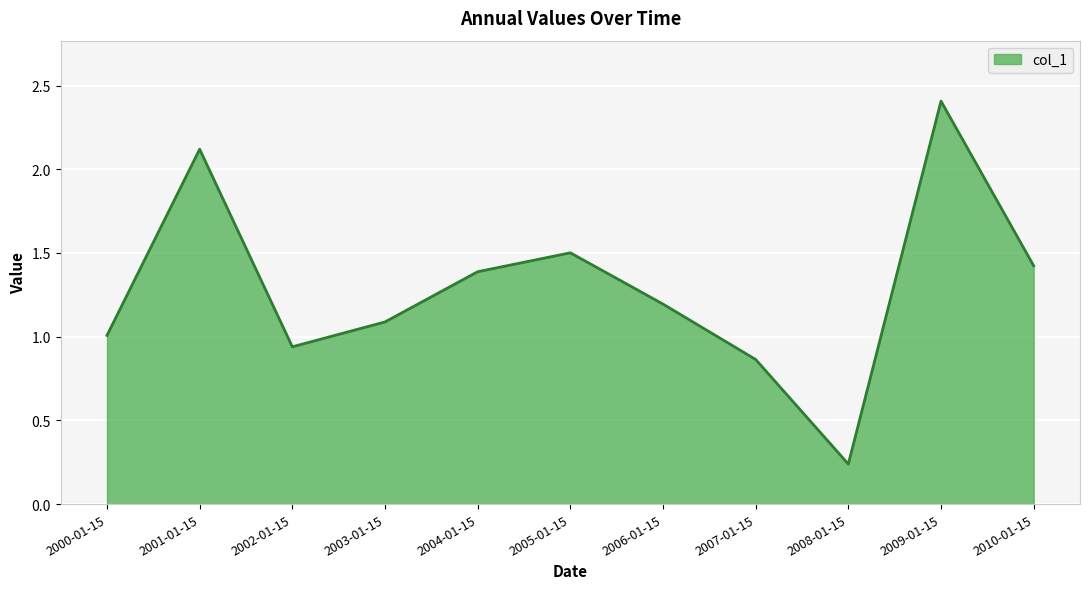

Is it true that the value at 2007-01-15 is 1.5?

False